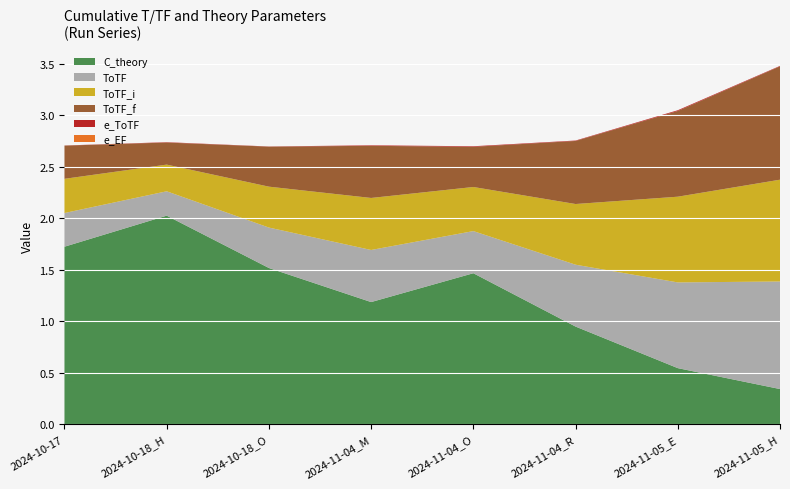

Reading left to right, list all the values displayed in this chart.

ToTF_i: 2024-10-17=0.3	2024-10-18_H=0.3	2024-10-18_O=0.4	2024-11-04_M=0.5	2024-11-04_O=0.4	2024-11-04_R=0.6	2024-11-05_E=0.8	2024-11-05_H=1.0
ToTF_f: 2024-10-17=0.3	2024-10-18_H=0.2	2024-10-18_O=0.4	2024-11-04_M=0.5	2024-11-04_O=0.4	2024-11-04_R=0.6	2024-11-05_E=0.8	2024-11-05_H=1.1
ToTF: 2024-10-17=0.3	2024-10-18_H=0.2	2024-10-18_O=0.4	2024-11-04_M=0.5	2024-11-04_O=0.4	2024-11-04_R=0.6	2024-11-05_E=0.8	2024-11-05_H=1.0
e_ToTF: 2024-10-17=0.0	2024-10-18_H=0.0	2024-10-18_O=0.0	2024-11-04_M=0.0	2024-11-04_O=0.0	2024-11-04_R=0.0	2024-11-05_E=0.0	2024-11-05_H=0.0
e_EF: 2024-10-17=0.0	2024-10-18_H=0.0	2024-10-18_O=0.0	2024-11-04_M=0.0	2024-11-04_O=0.0	2024-11-04_R=0.0	2024-11-05_E=0.0	2024-11-05_H=0.0
C_theory: 2024-10-17=1.7	2024-10-18_H=2.0	2024-10-18_O=1.5	2024-11-04_M=1.2	2024-11-04_O=1.5	2024-11-04_R=0.9	2024-11-05_E=0.5	2024-11-05_H=0.3